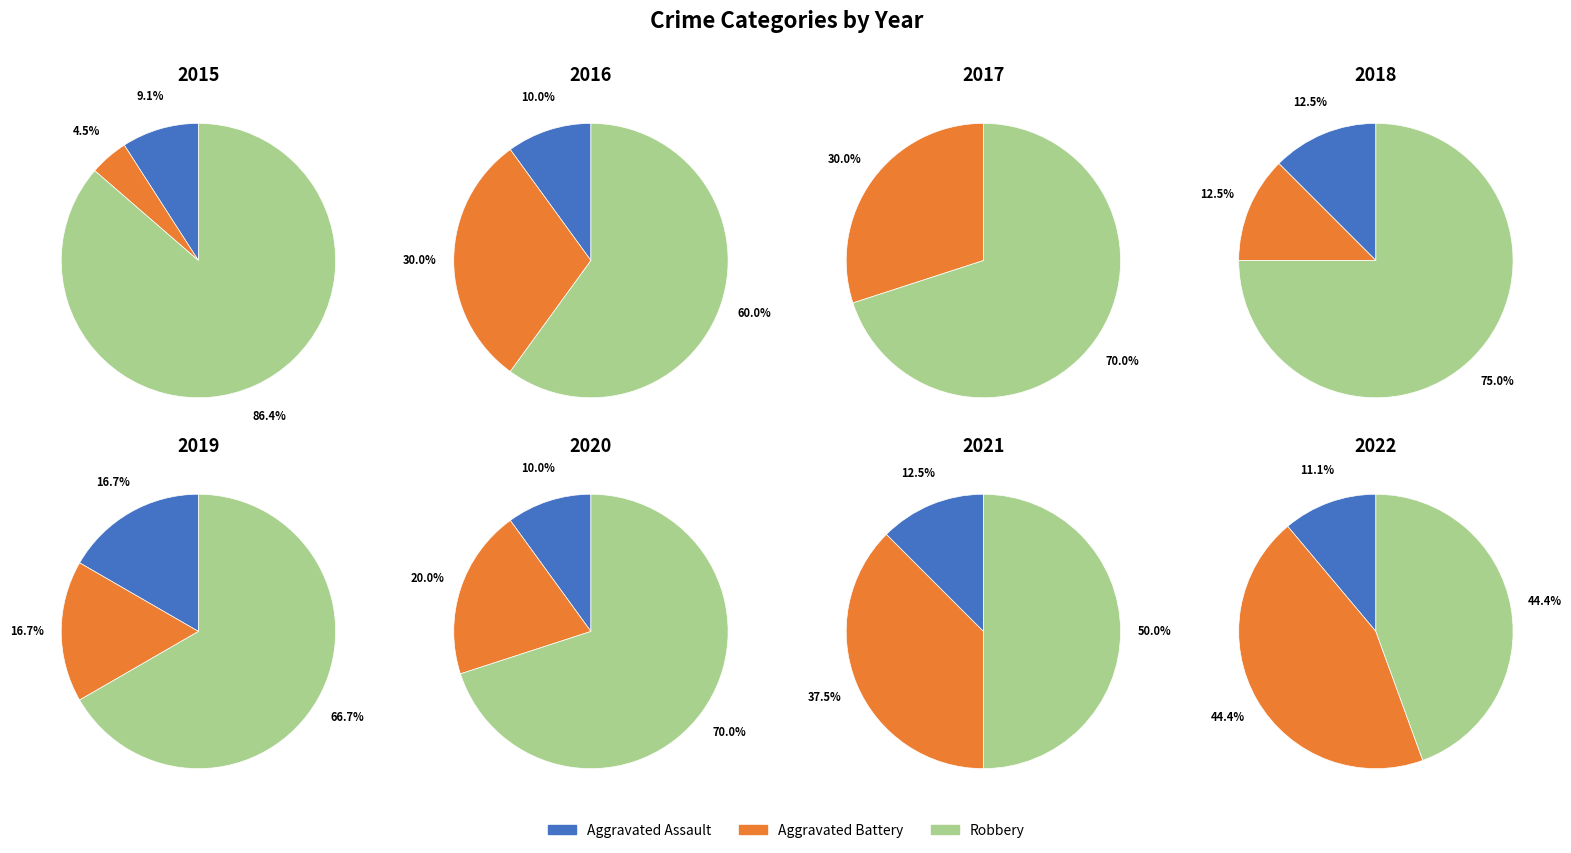

To the nearest percent, what is the combined percentage of Robbery and Aggravated Assault?

95%